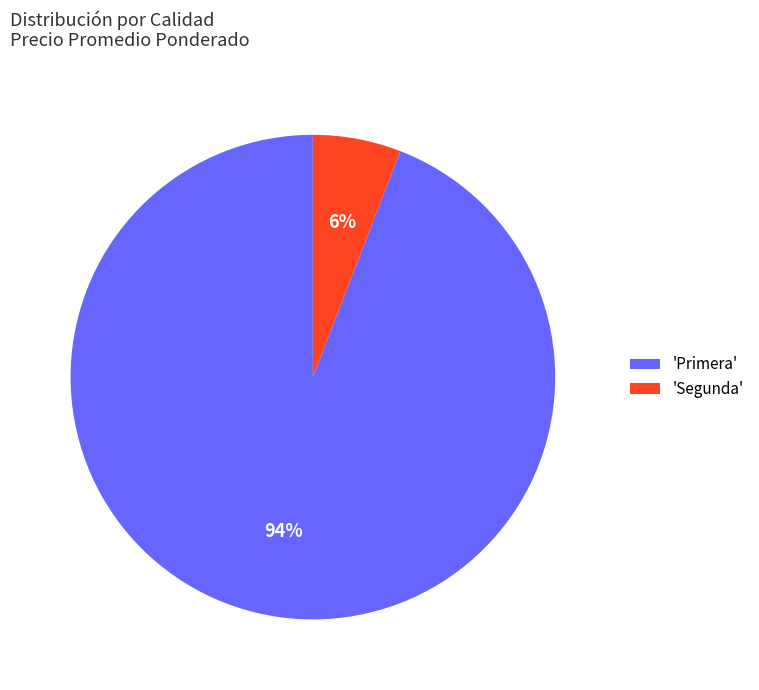

How many segments does this pie chart have?

2